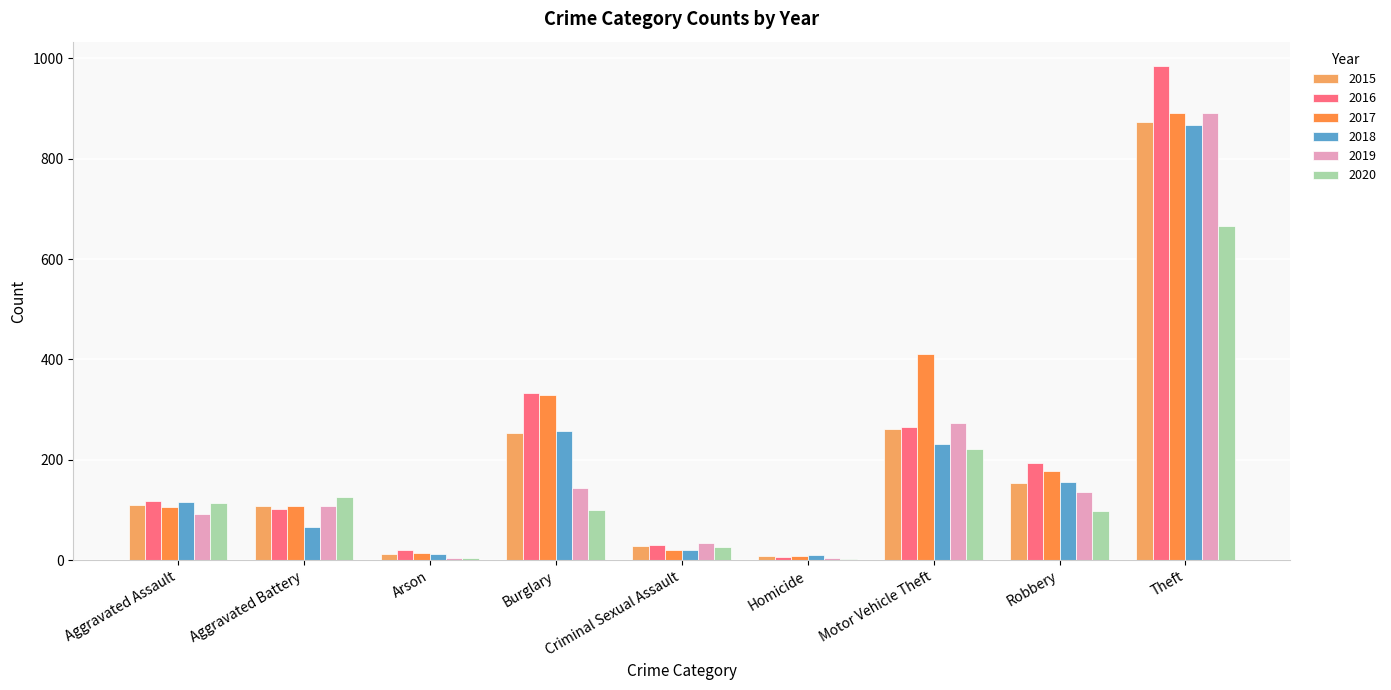

How many groups of bars are there?

9